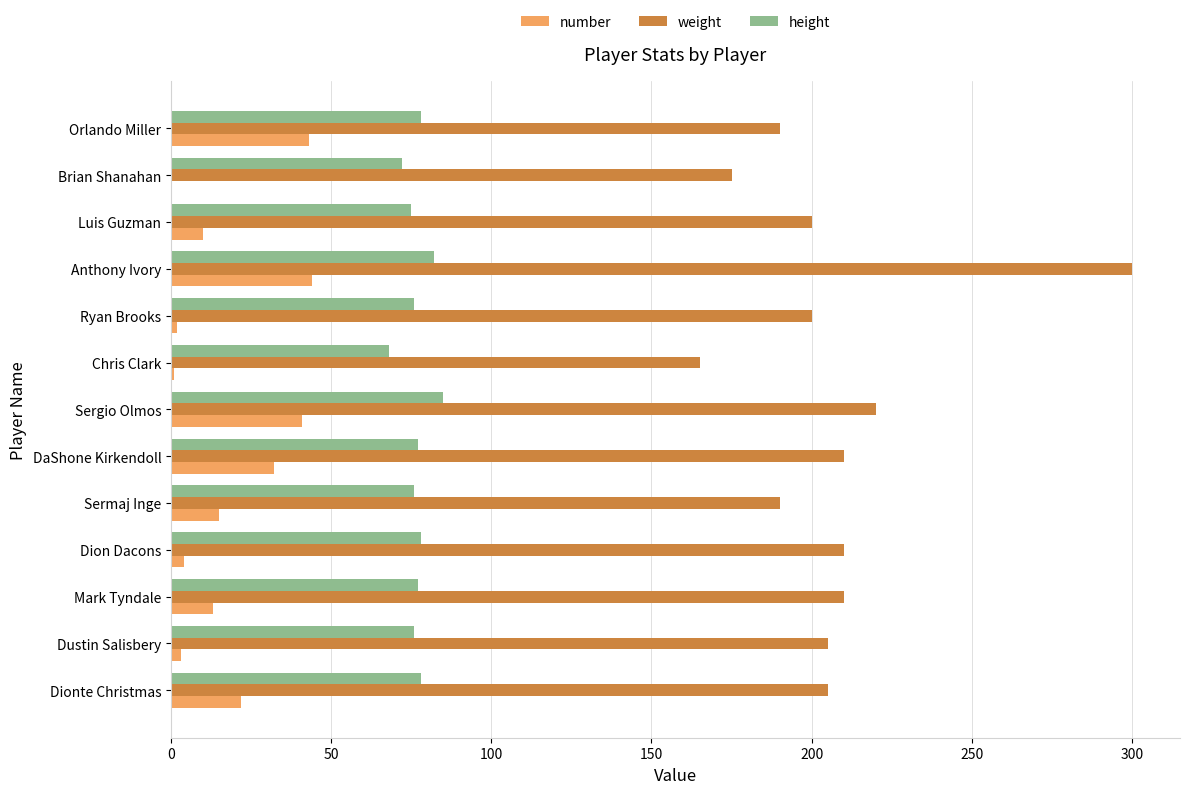

The height series shows 98 at Brian Shanahan. True or false?

False